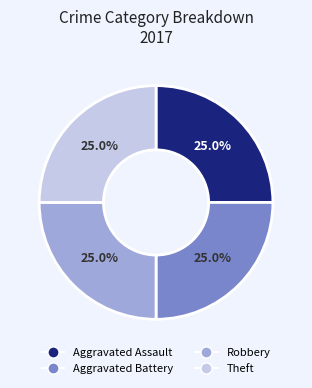

Does Aggravated Battery account for over 50% of the chart?

No